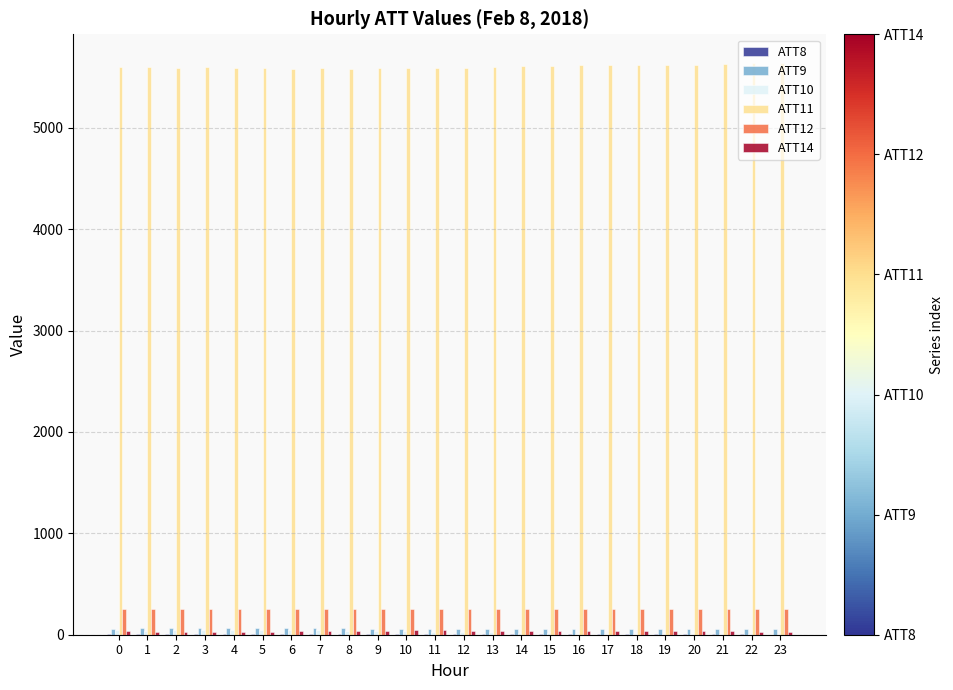

Which series has the largest total across all categories?

ATT11